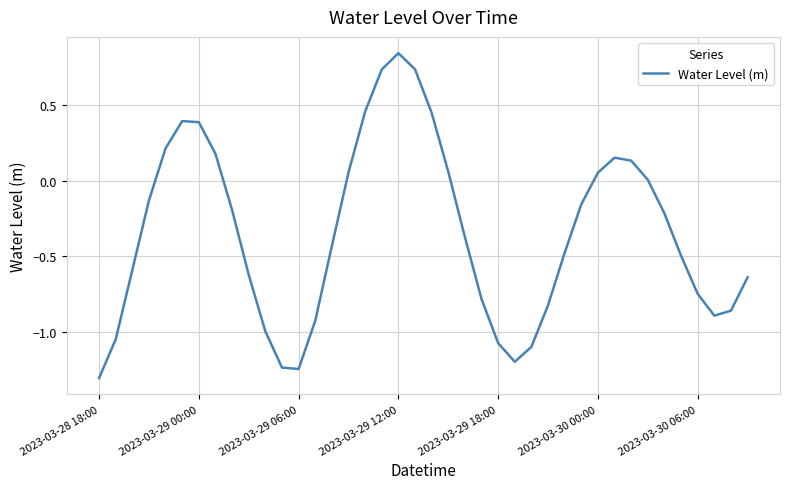

What is the difference between the maximum and minimum values?

2.1